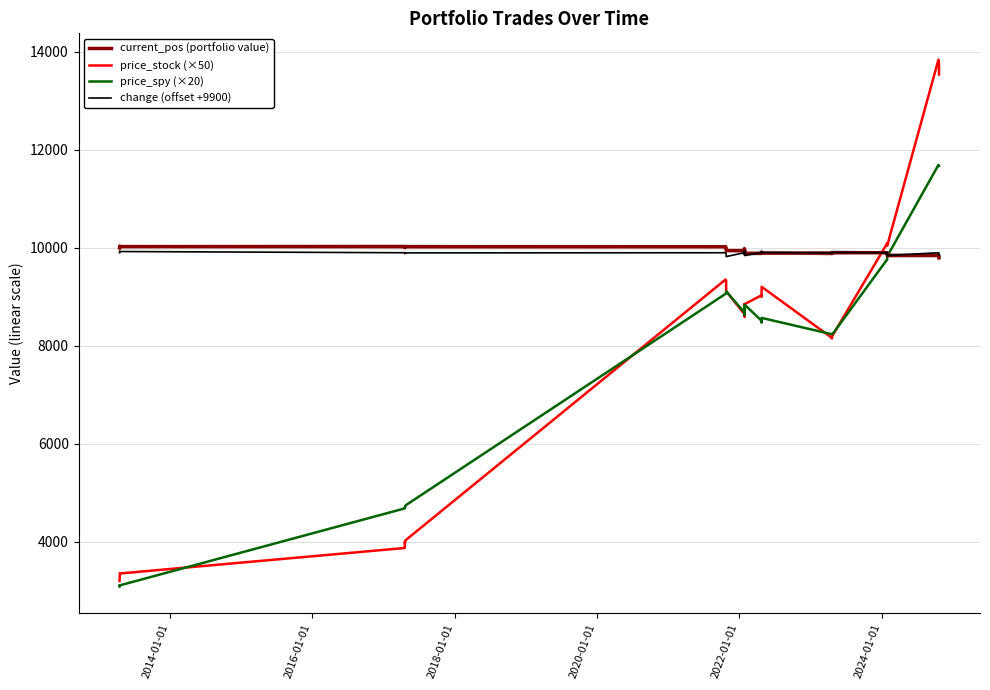

What is the highest value of the price_stock (×50) series?

13839.5